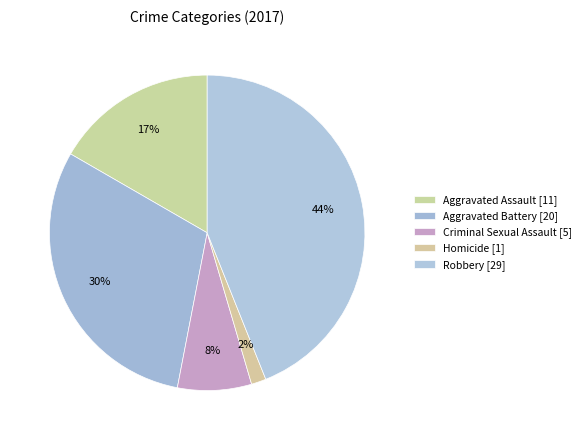

The Criminal Sexual Assault slice represents 1% of the pie. True or false?

False